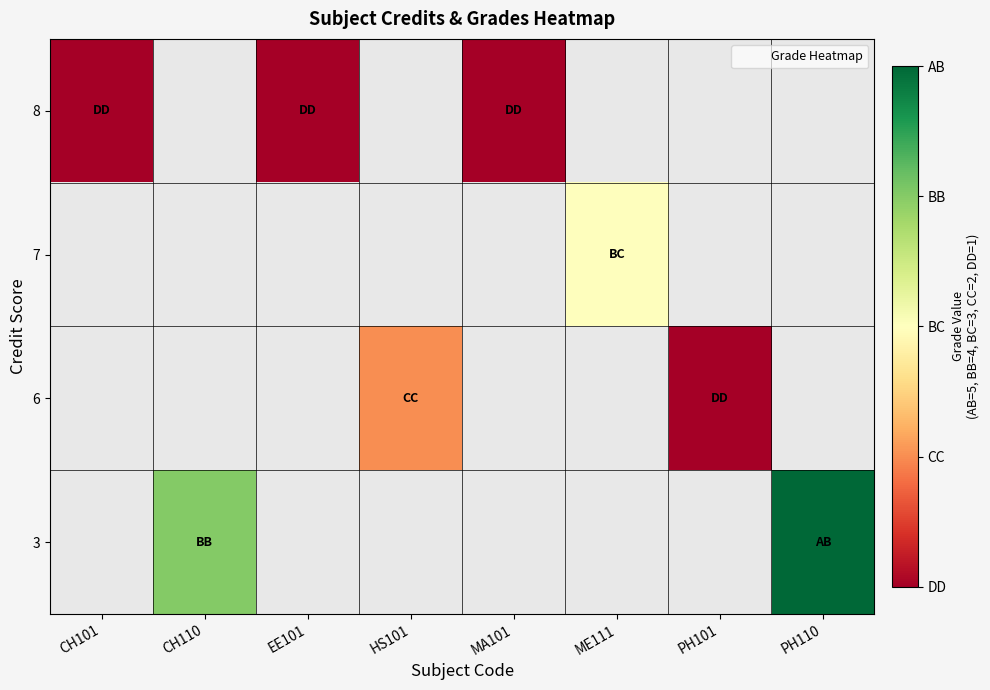

Which has a higher value, PH101 or HS101?

HS101